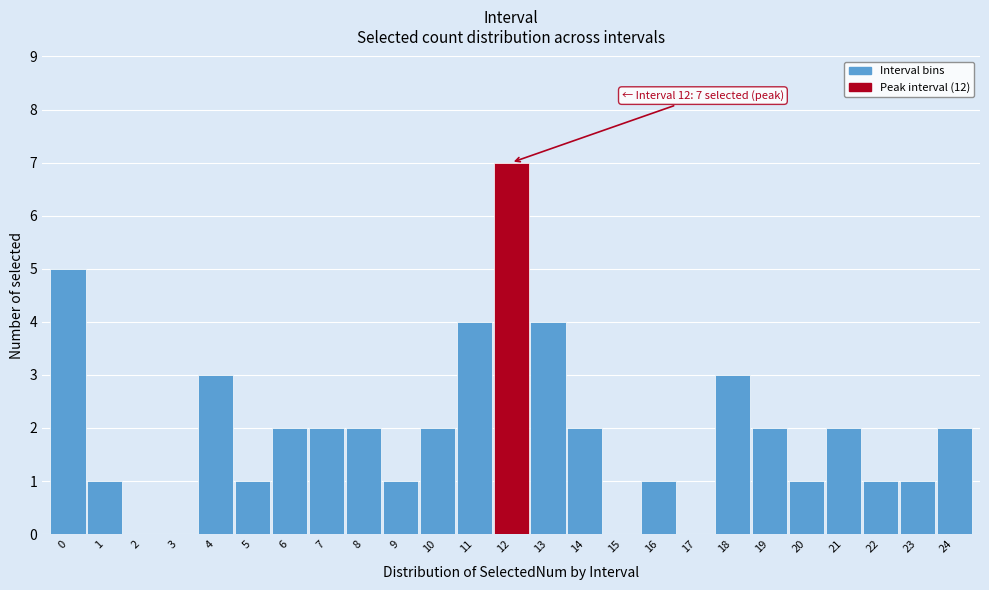

Reading right to left, list all the values displayed in this chart.

24=2	23=1	22=1	21=2	20=1	19=2	18=3	17=0	16=1	15=0	14=2	13=4	12=7	11=4	10=2	9=1	8=2	7=2	6=2	5=1	4=3	3=0	2=0	1=1	0=5